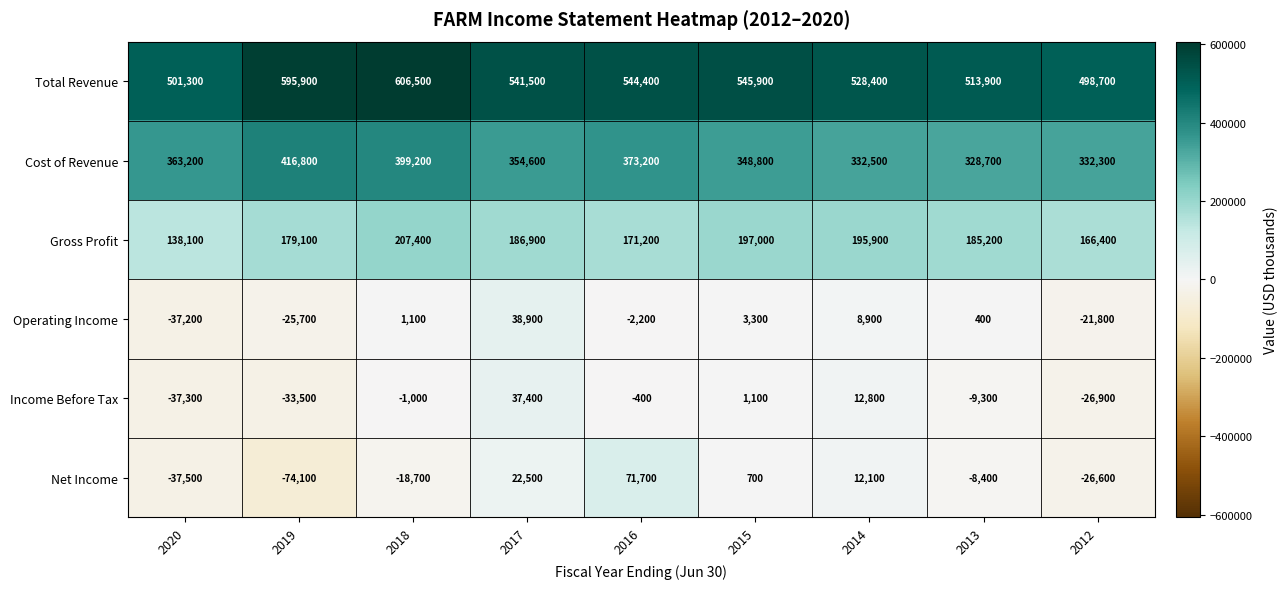

What is the greatest value displayed?

606500